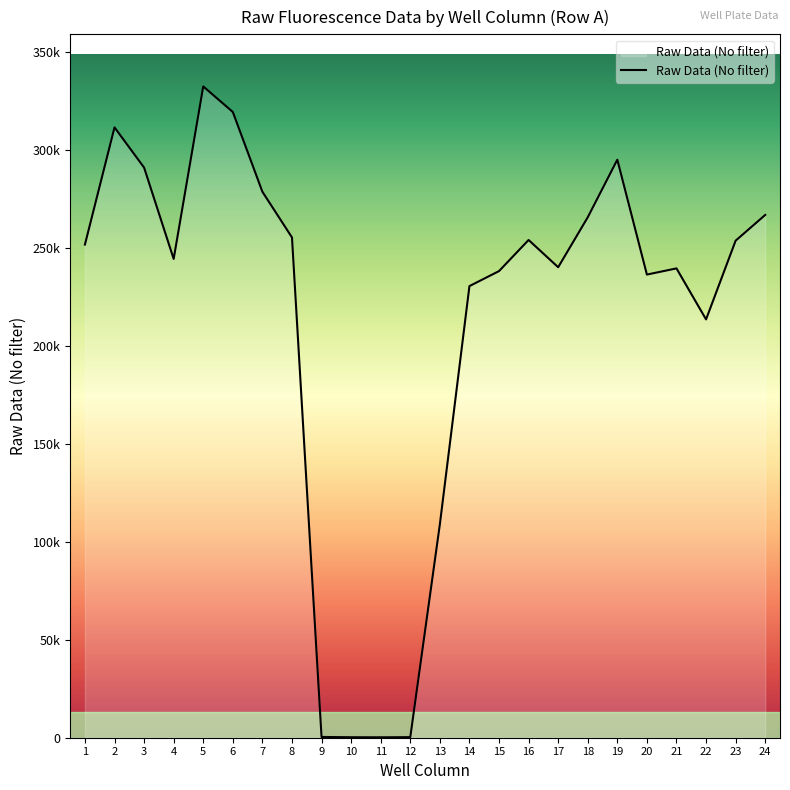

What is the average value?

213652